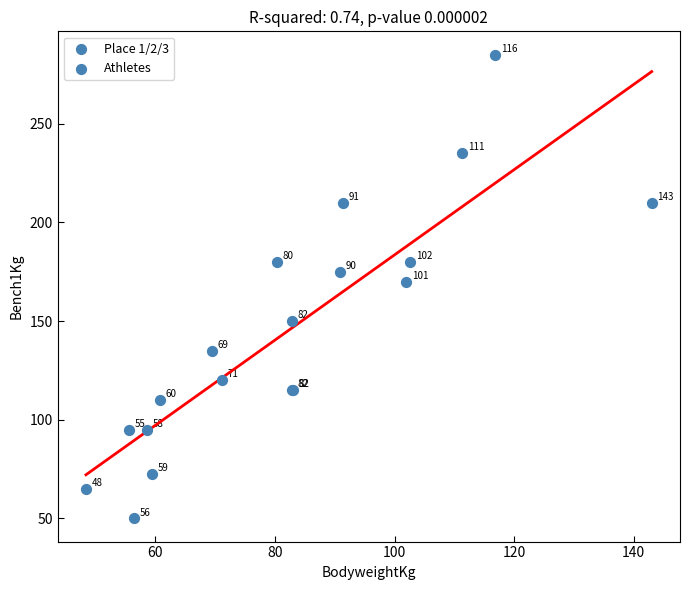

What Y value in the scatter plot is closest to 167?

170.0